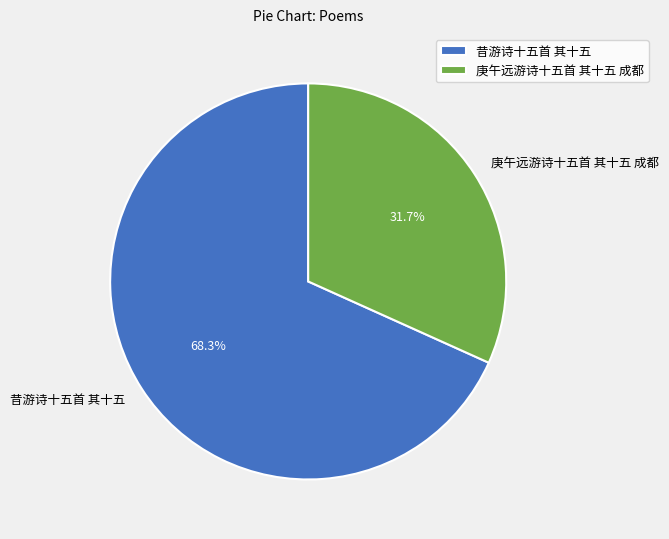

Count the number of slices in the pie.

2